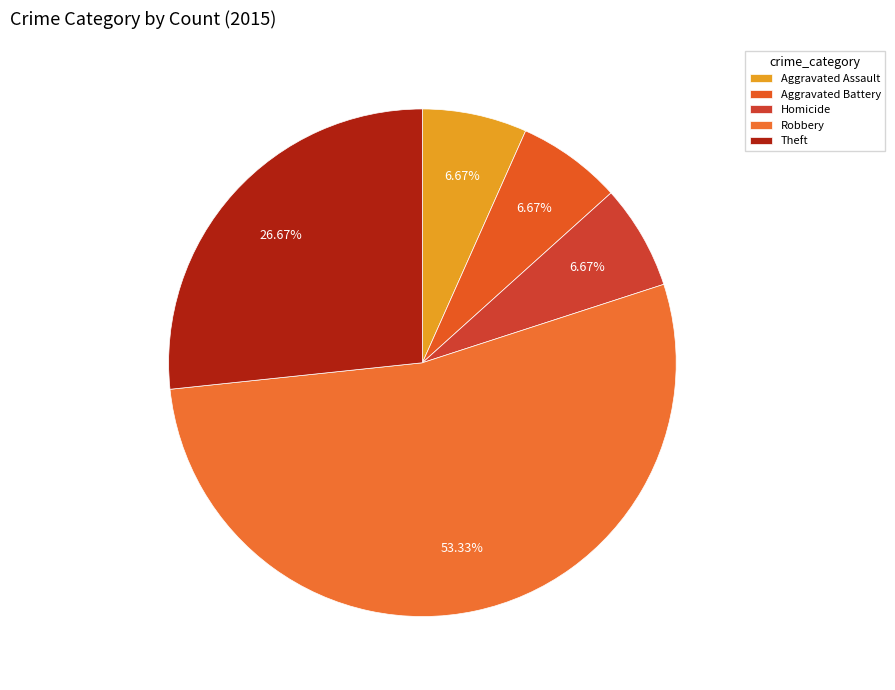

Count the number of slices in the pie.

5